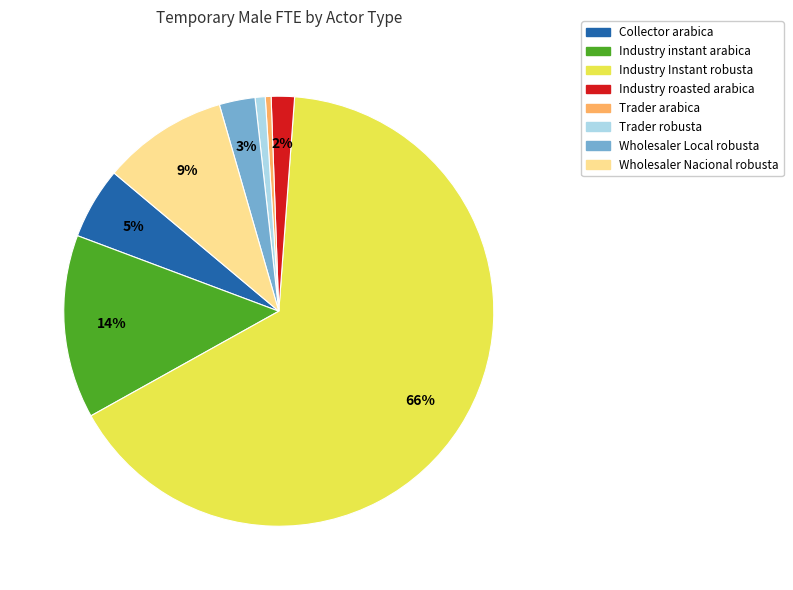

How many slices are in this pie chart?

8